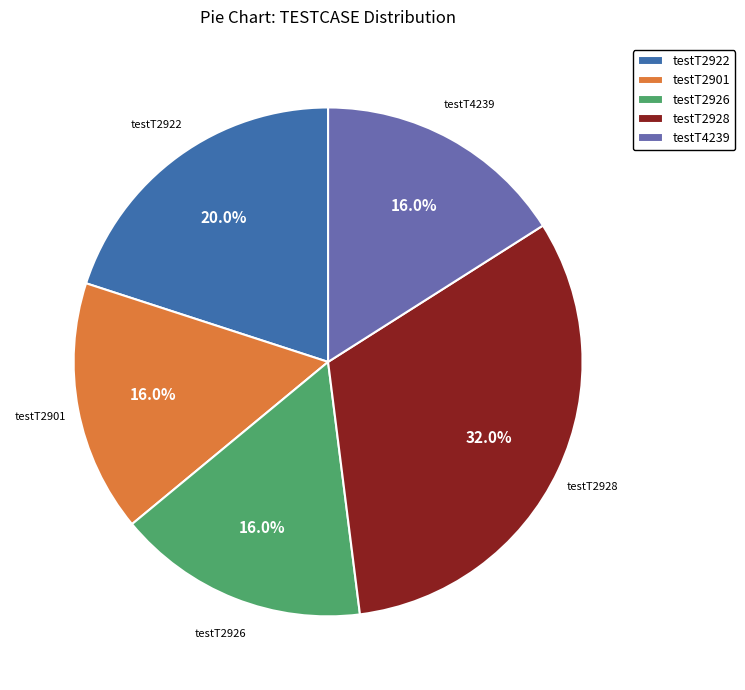

To the nearest percent, what is the difference between the largest and smallest slice percentages?

16%